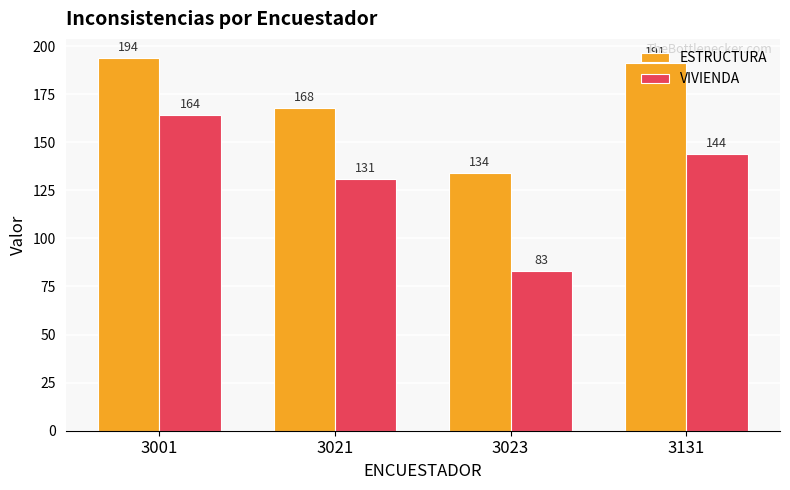

The VIVIENDA series shows 111 at 3001. True or false?

False